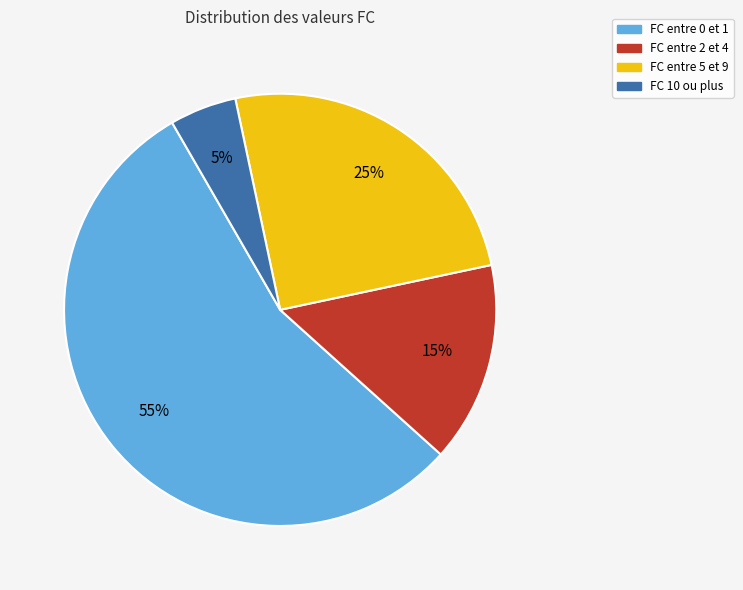

Is it true that FC entre 5 et 9 is 13% of the pie?

False